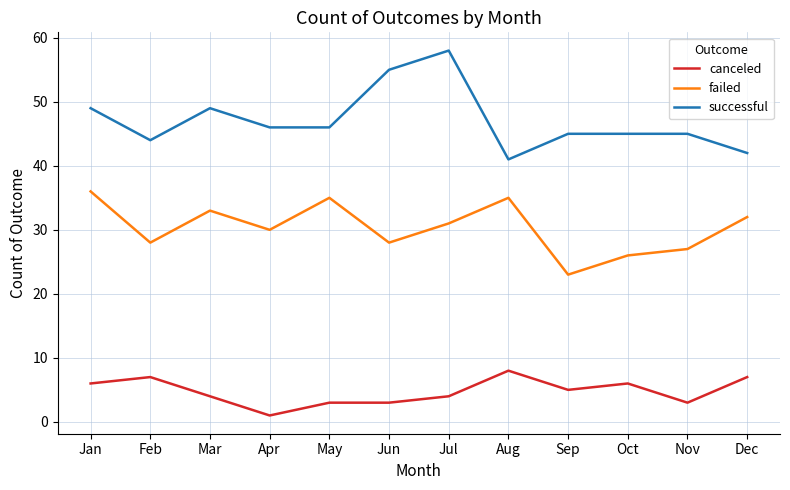

The failed series shows 23 at Sep. True or false?

True